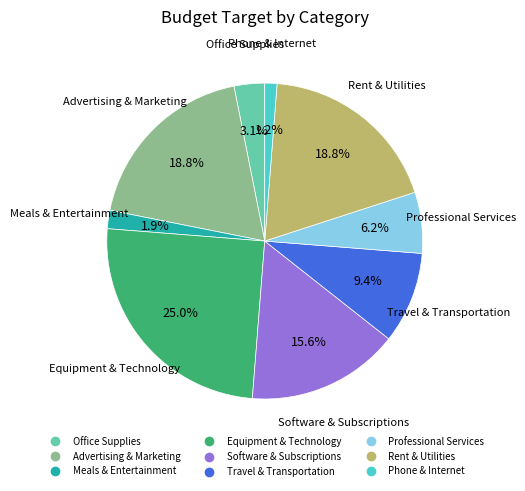

Is there any slice that represents more than half of the pie?

No